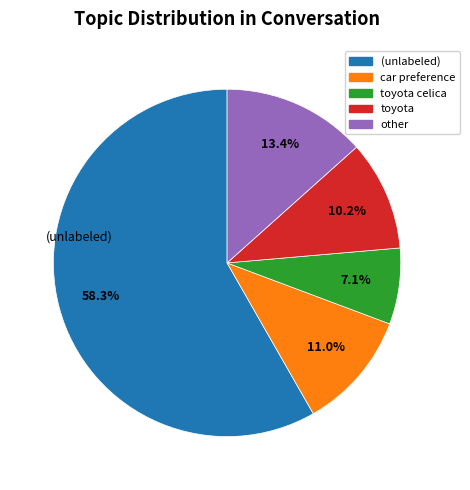

To the nearest percent, what is the difference between the other and car preference slice percentages?

2%